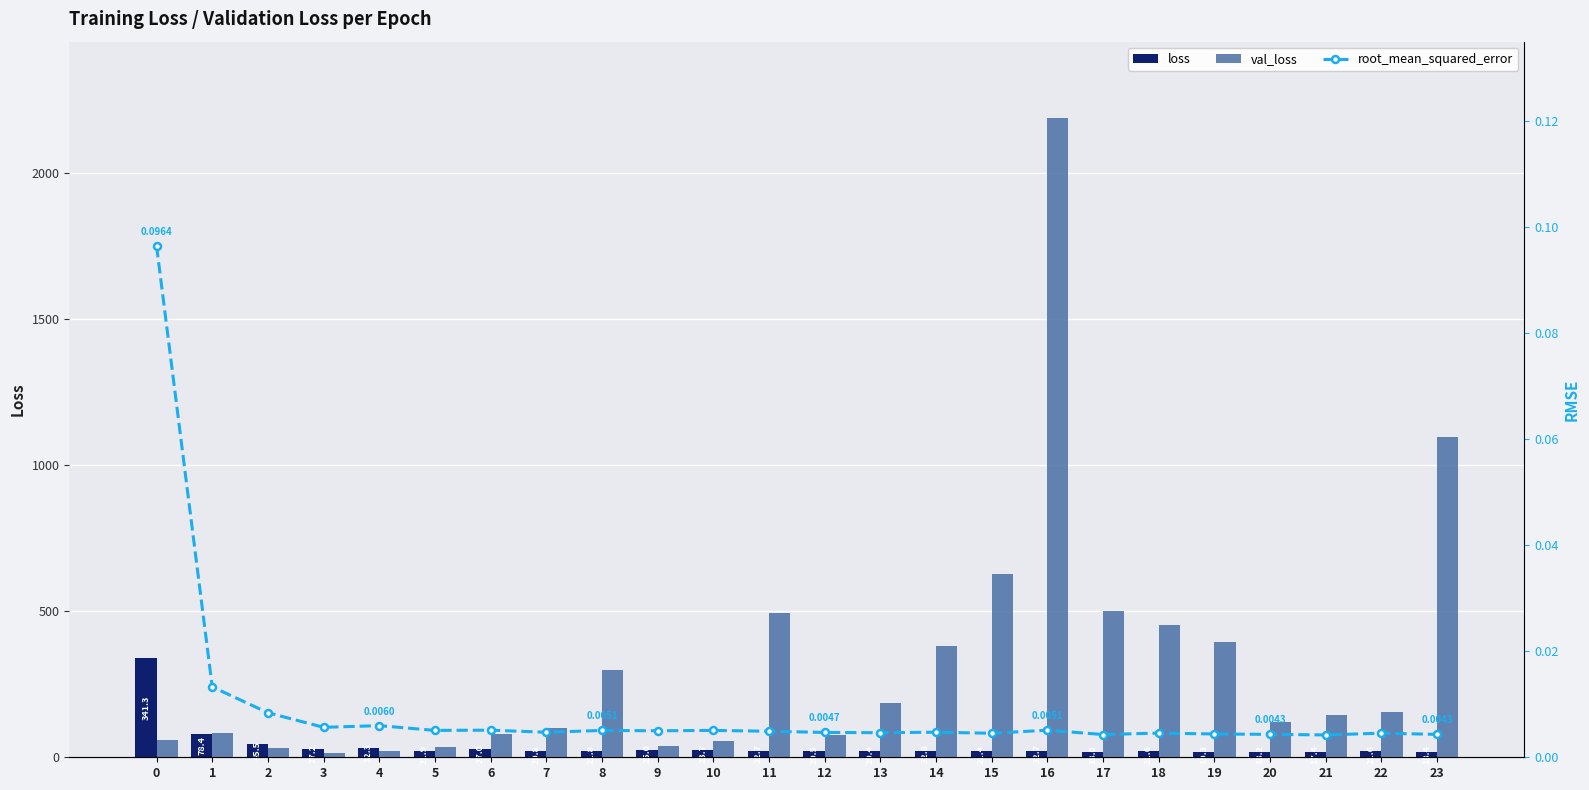

True or false: root_mean_squared_error has a value of 0.0 at 1.

False